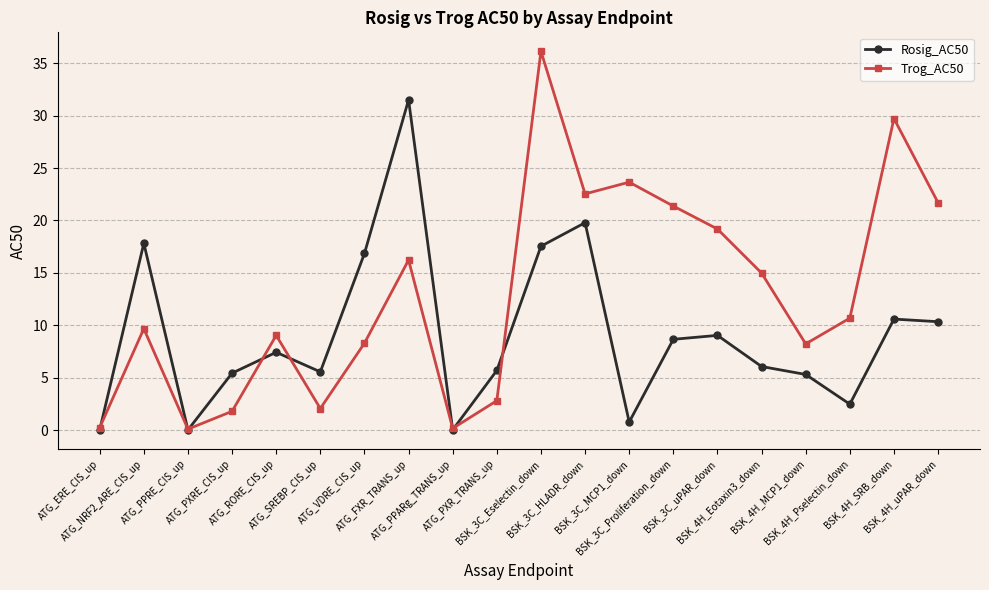

Where is the first local maximum for Trog_AC50?

ATG_NRF2_ARE_CIS_up